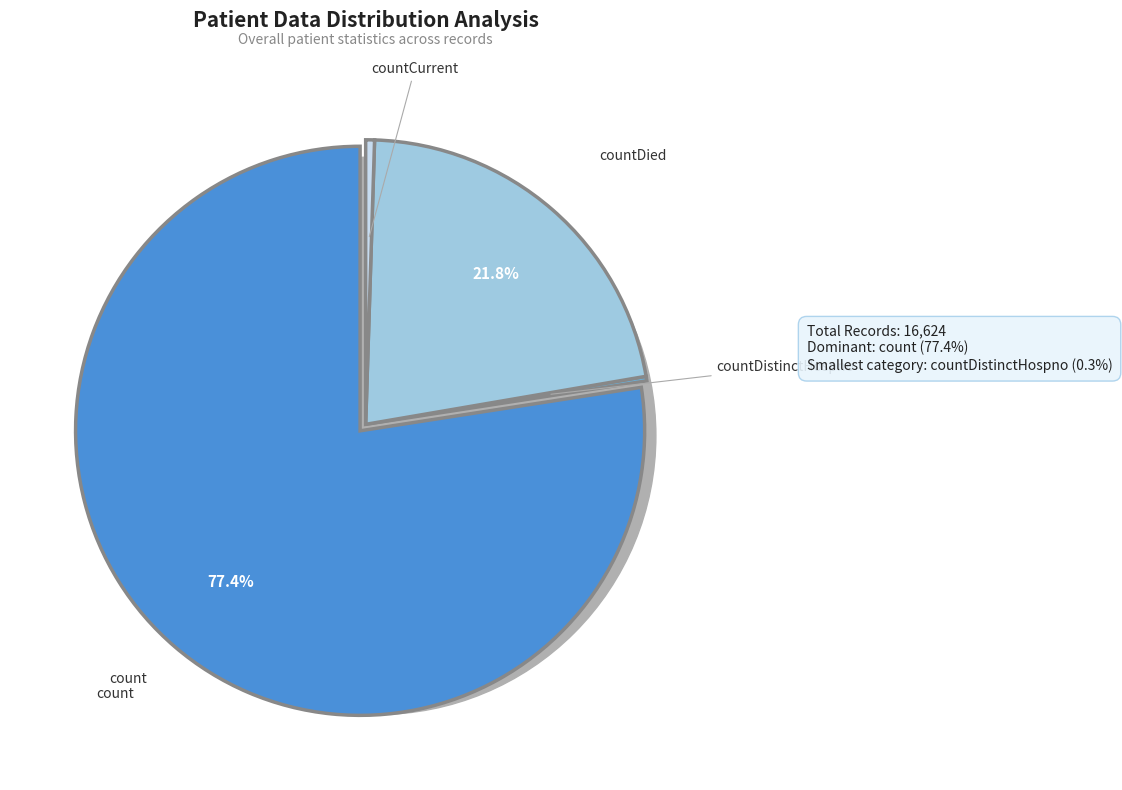

What is the total percentage of countDistinctHospno and countCurrent?

0.8%